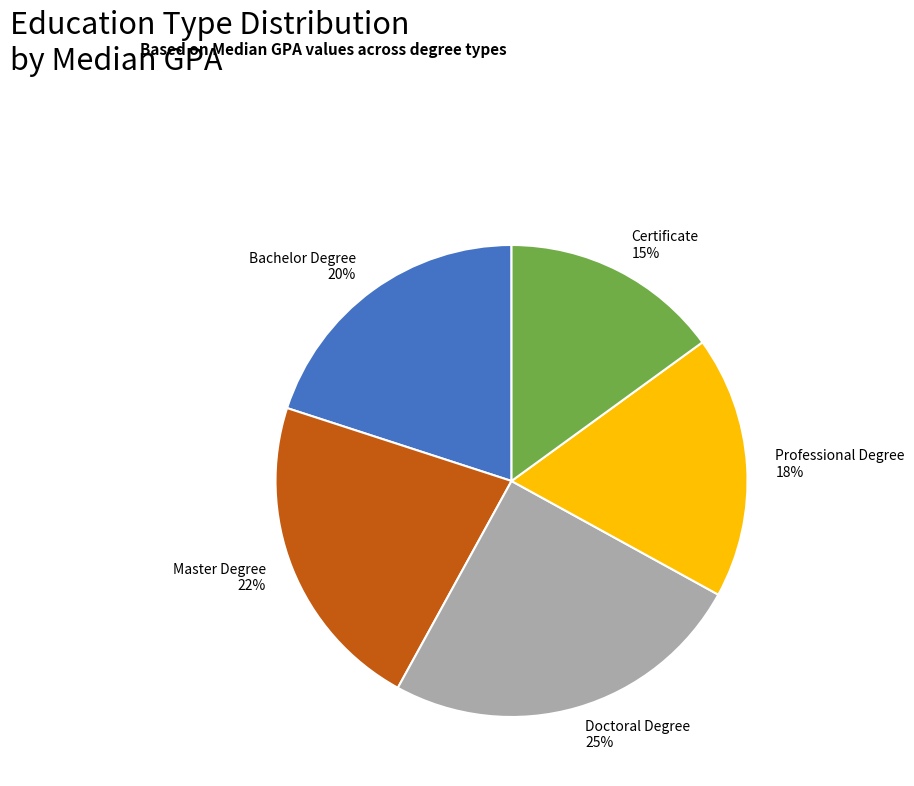

Does Master Degree account for over 50% of the chart?

No